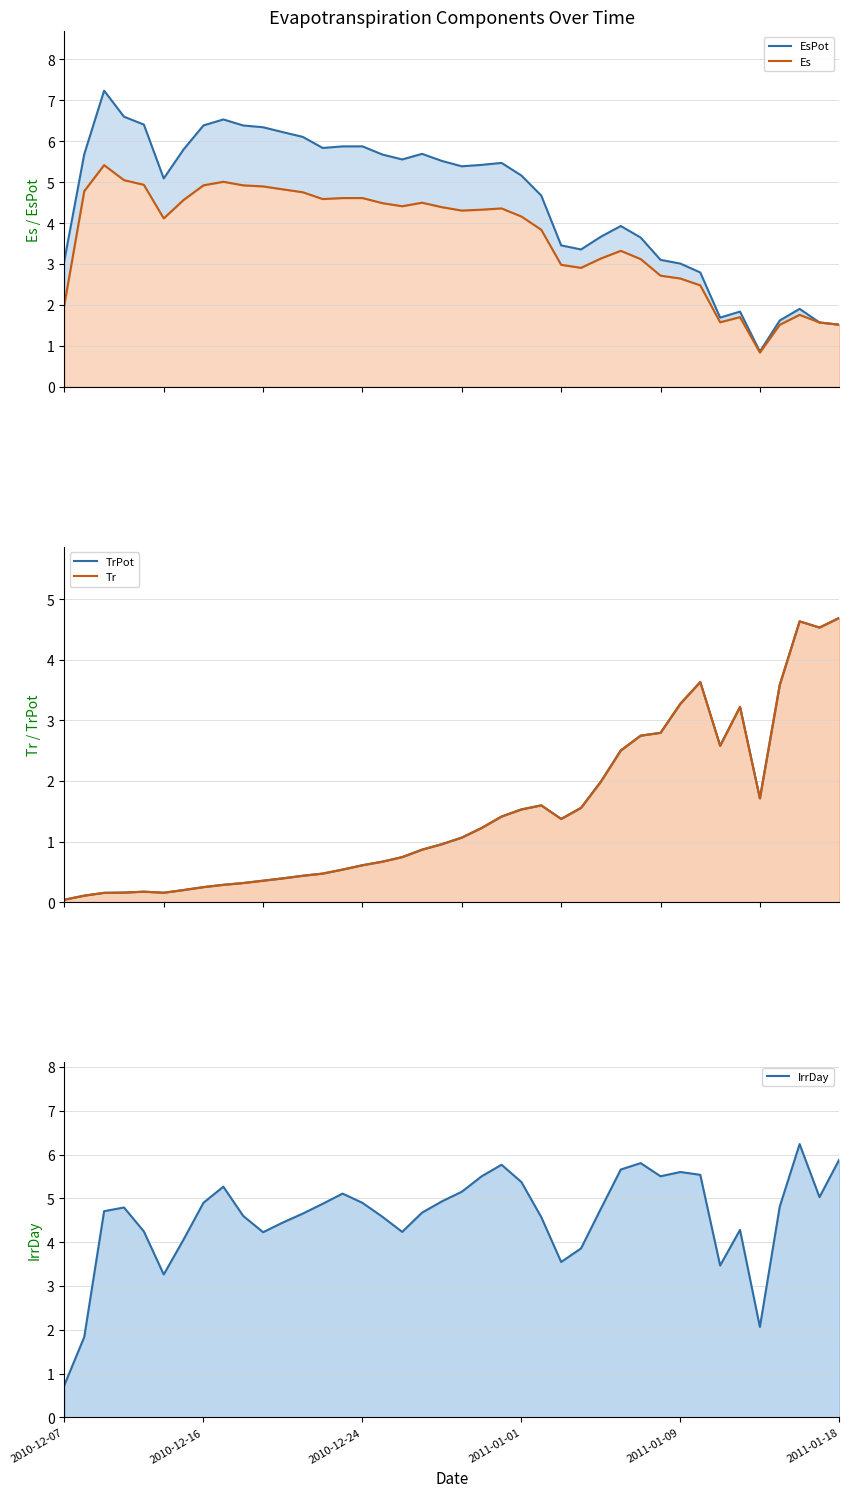

What is the sum of all EsPot line values?

182.0